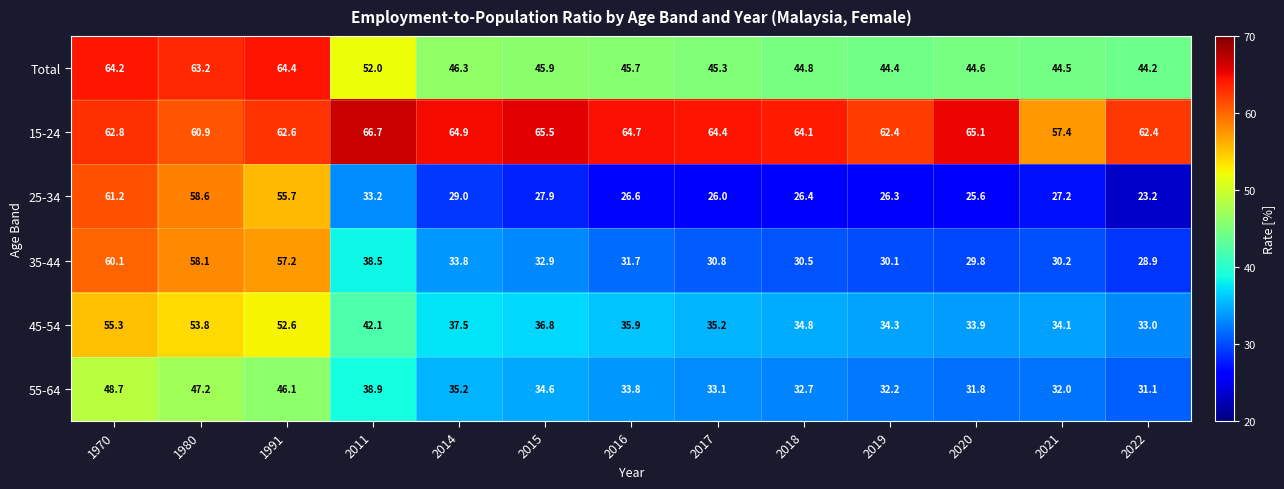

Which series has the largest total across all categories?

15-24